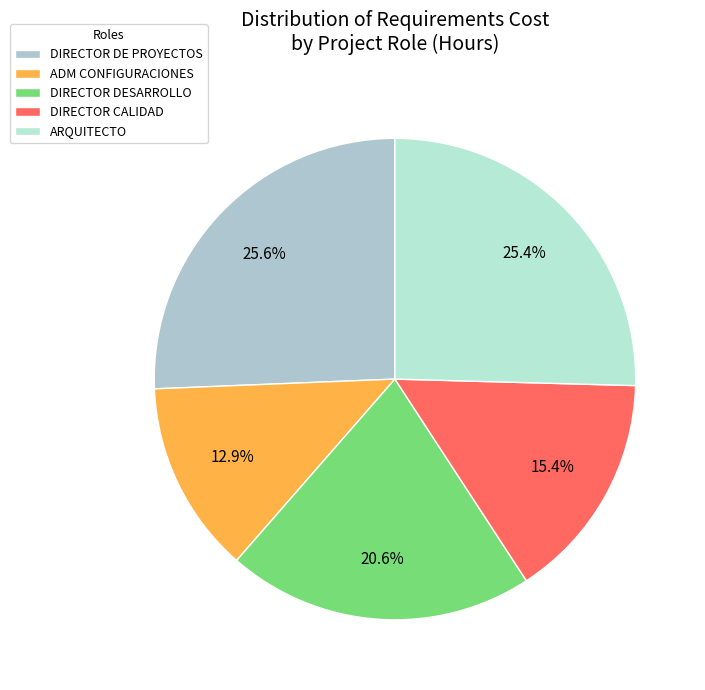

How many segments does this pie chart have?

5